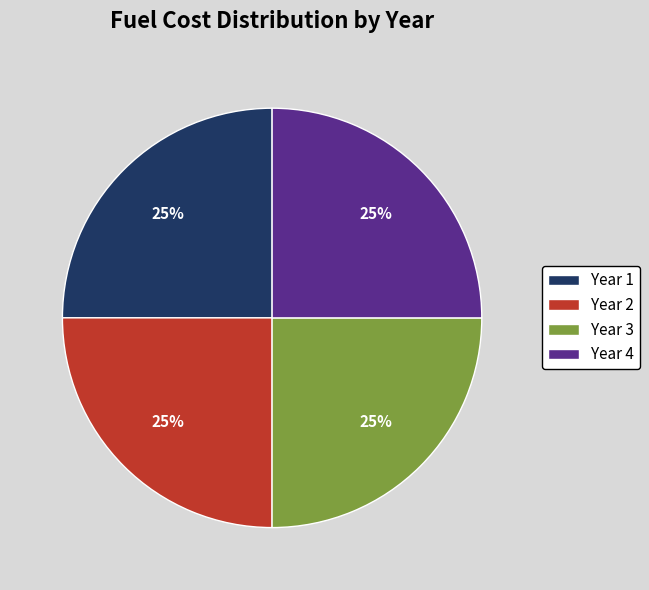

Approximately how many times larger is the value at Year 4 compared to Year 3?

1.0